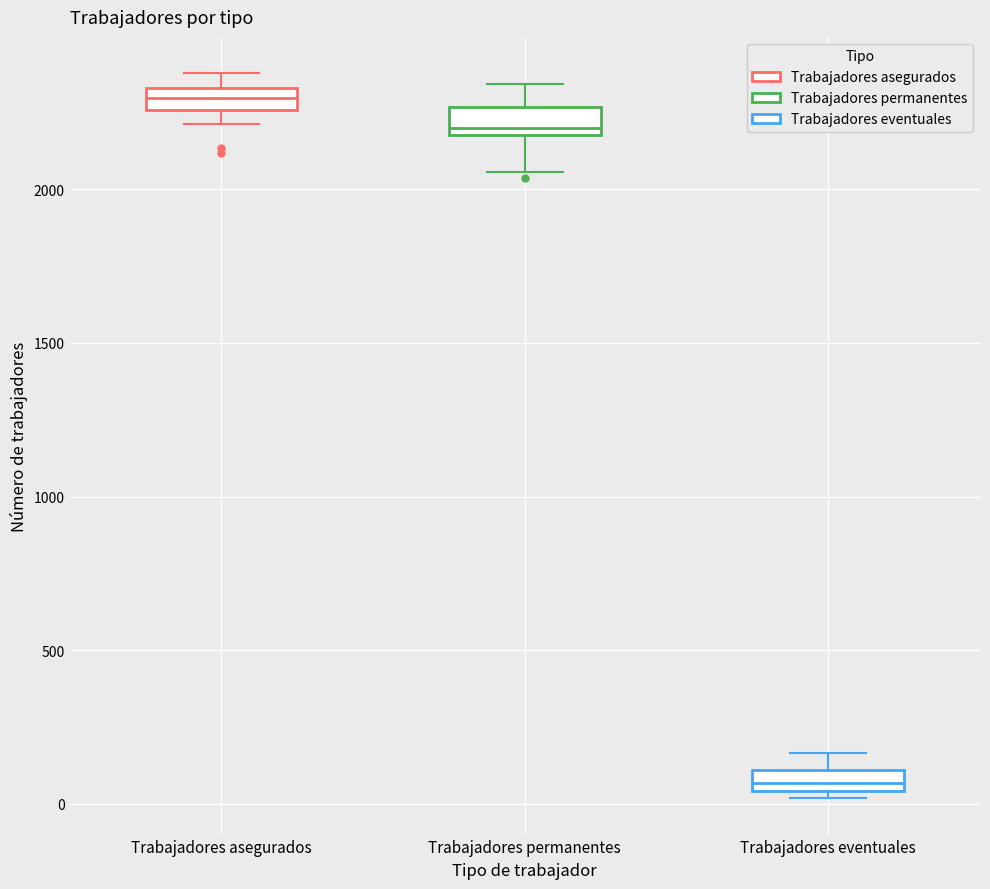

Which box's median line is the lowest?

Trabajadores eventuales